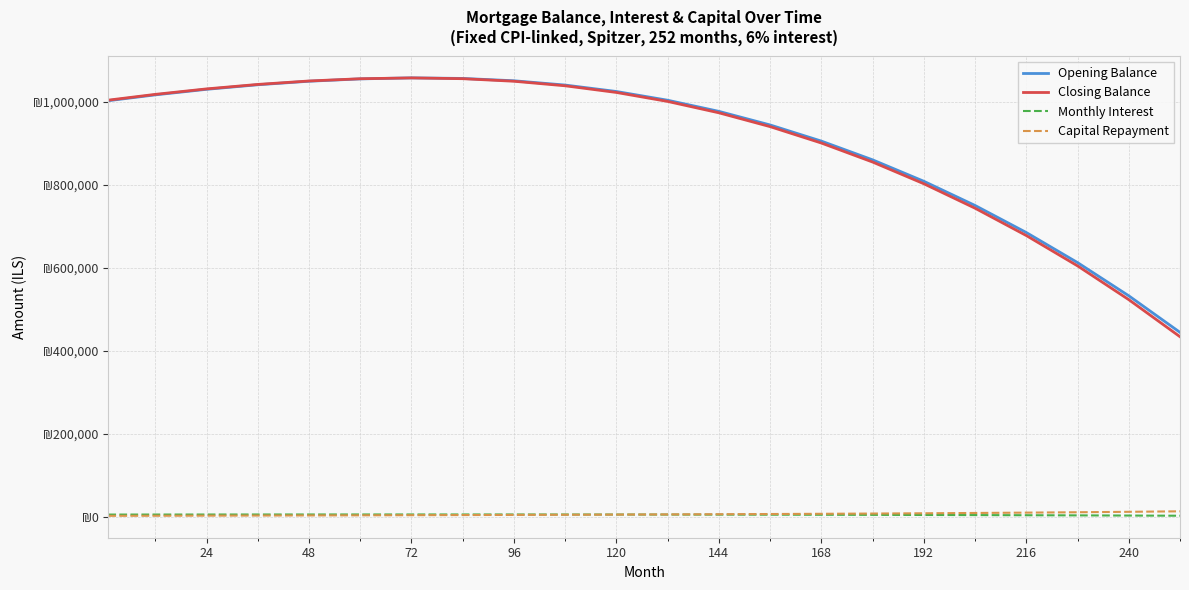

True or false: Opening Balance has more than 2 points higher than both neighbors.

False